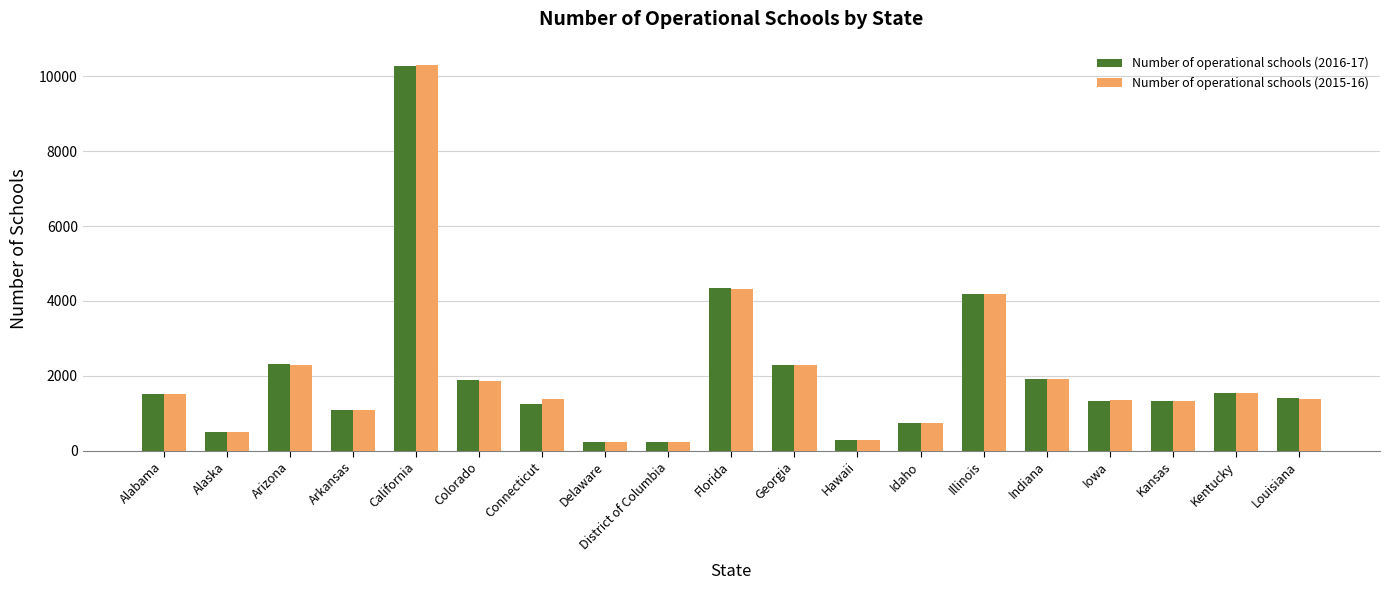

At which category is the sum across all series the highest?

California